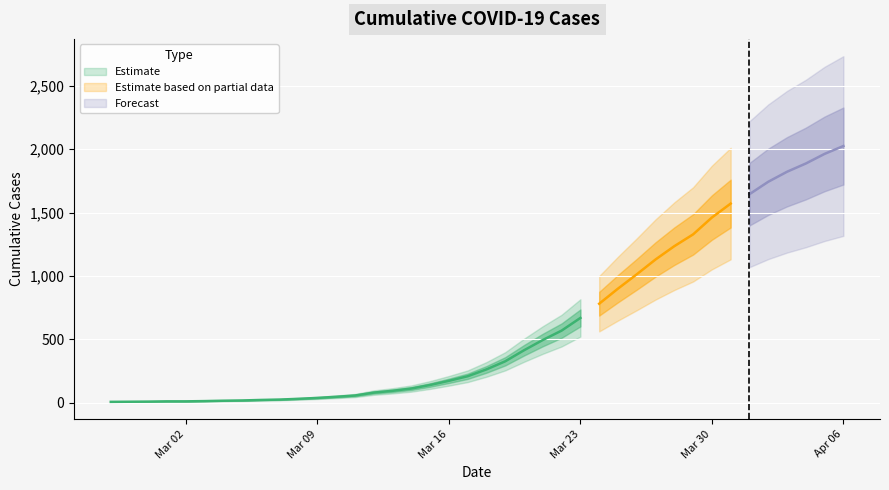

Reading left to right, what are all the values shown in this chart?

7	8	9	11	11	13	16	18	22	25	31	38	47	57	80	94	112	140	173	209	263	327	414	495	569	669	781	900	1013	1130	1235	1328	1461	1571	1645	1743	1822	1887	1963	2025